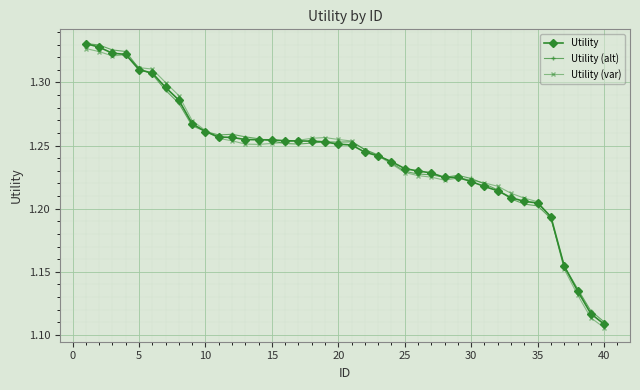

At how many categories does at least one series exceed 1?

40